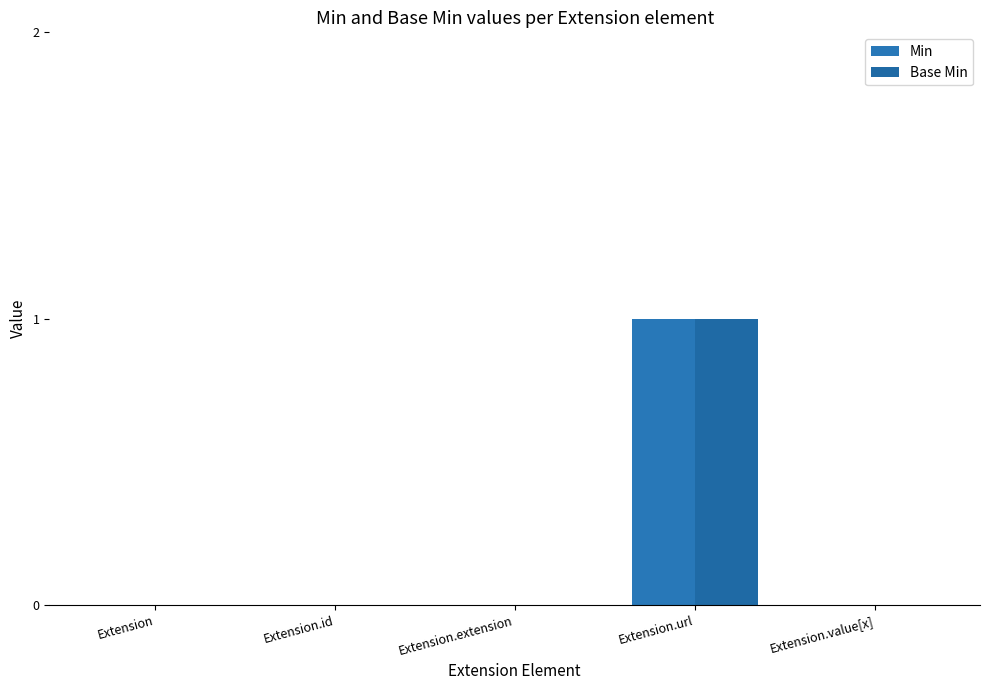

Count the number of data series in this chart.

2